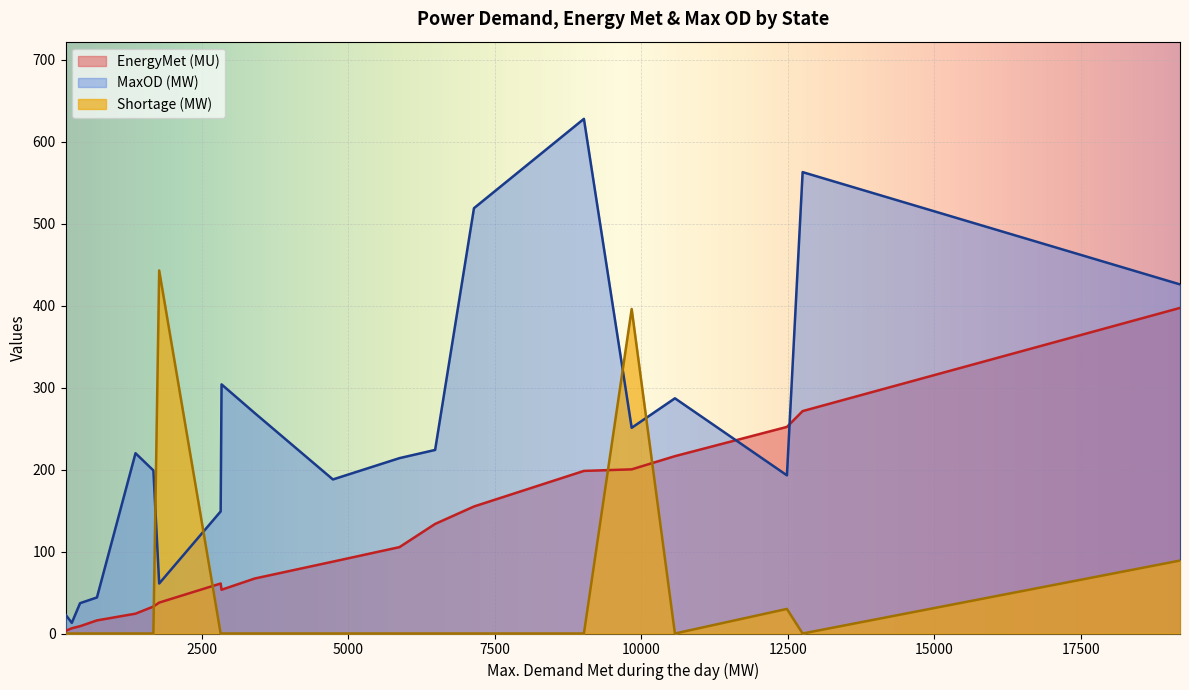

How many lines are shown in the chart?

3